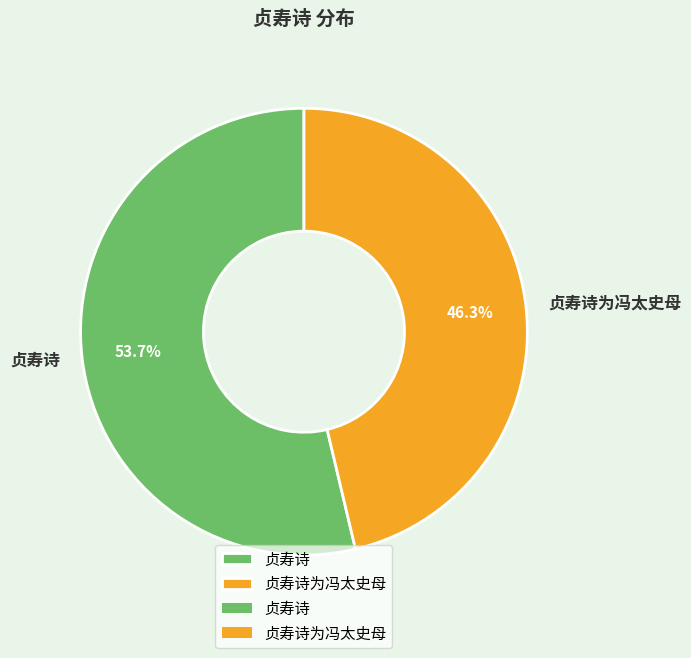

The 贞寿诗 slice represents 54% of the pie. True or false?

True